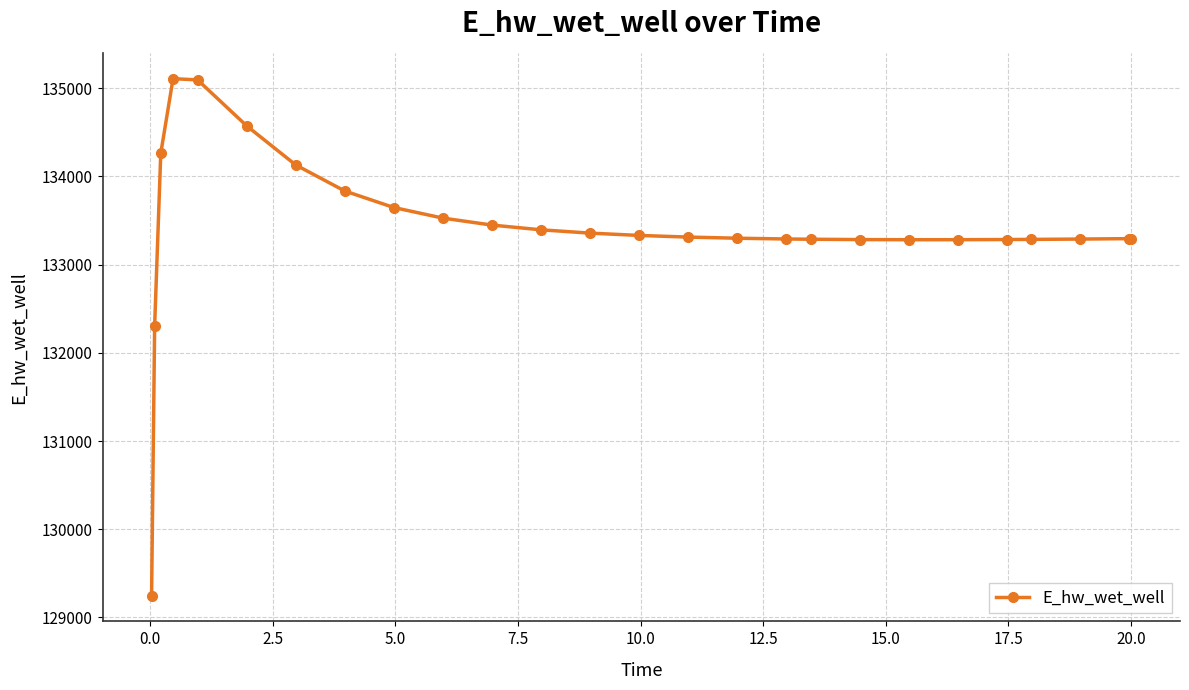

What is the smallest value displayed?

129248.7